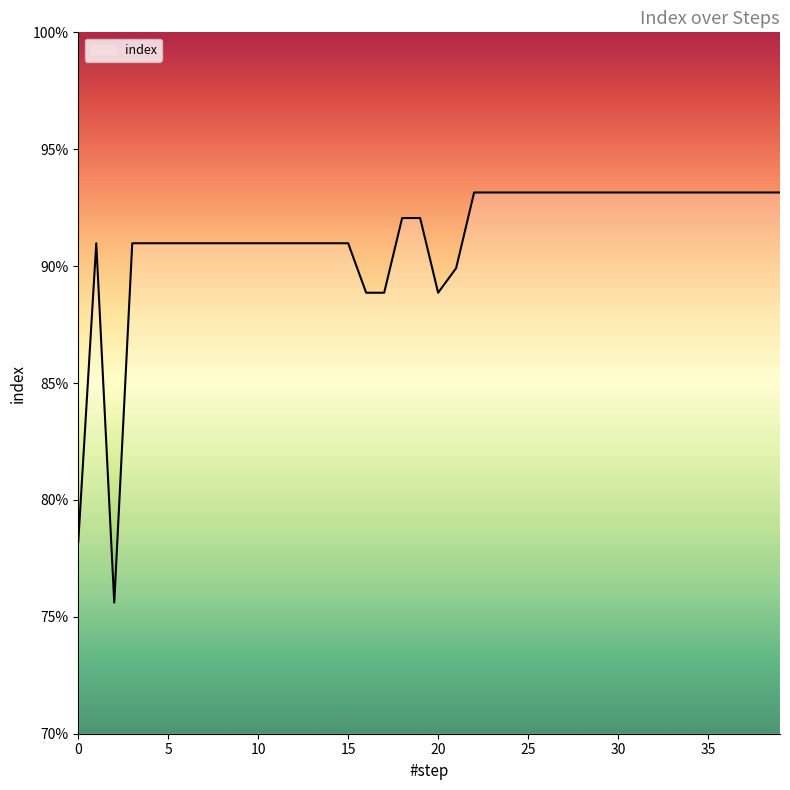

At which category does the chart reach its minimum across all series?

2